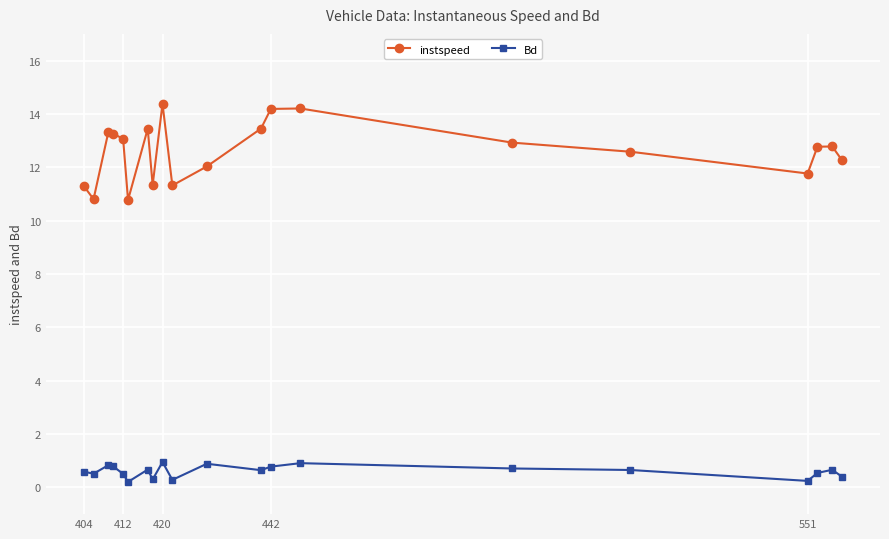

Which series has the widest spread of values?

instspeed